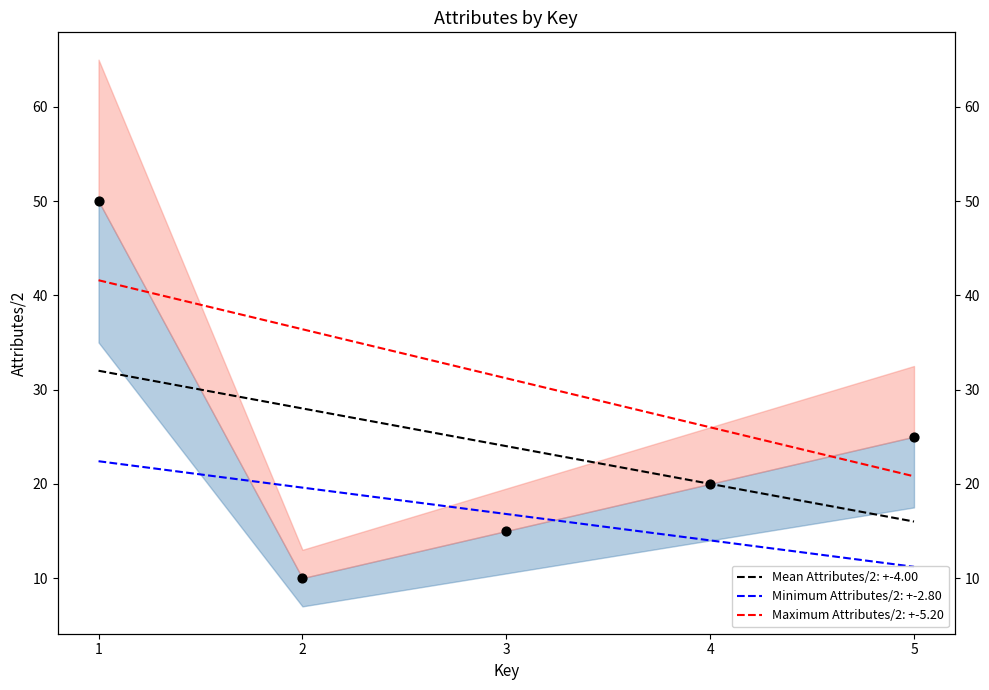

Which has a higher value, 5 or 2?

5